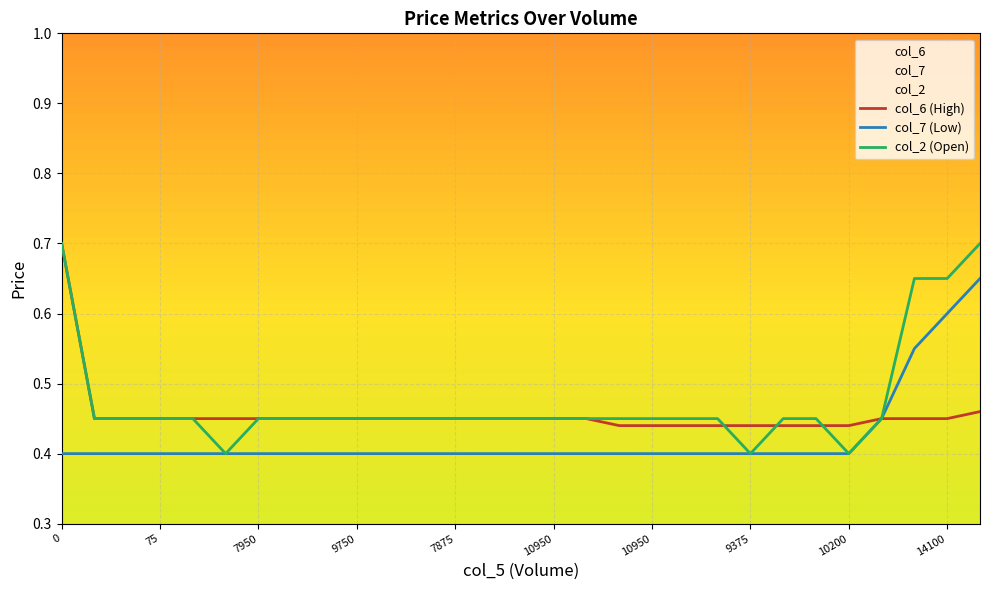

List the series in order of their peak value, highest first.

col_6, col_2, col_7